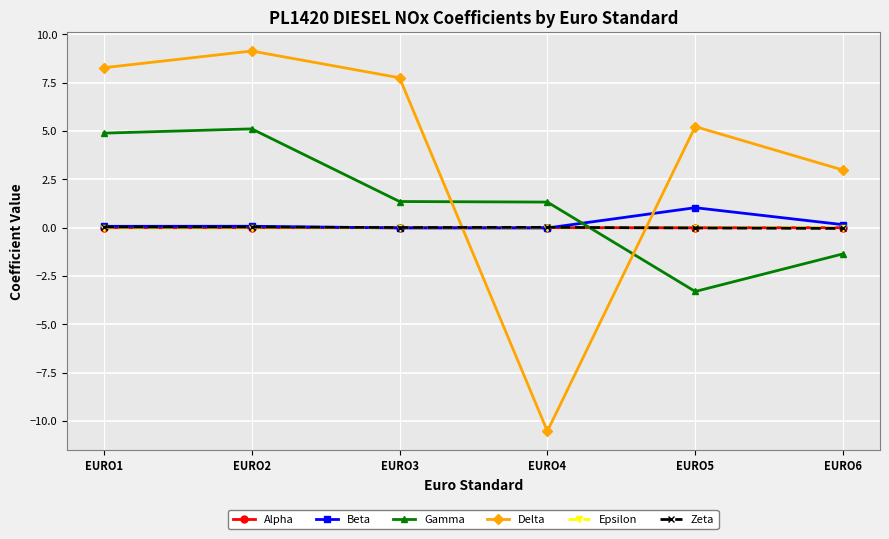

Is the value of Beta at EURO1 greater than the value of Gamma at EURO3?

No